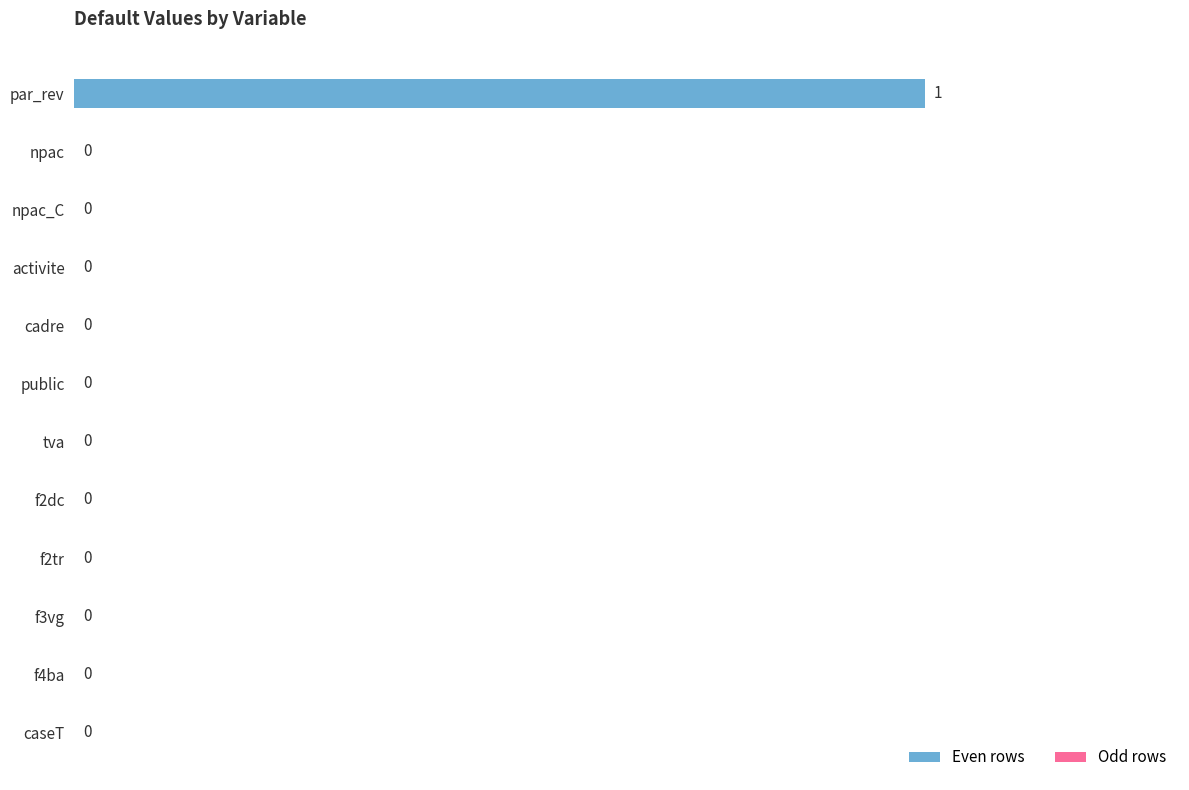

How many data points does each series have?

12